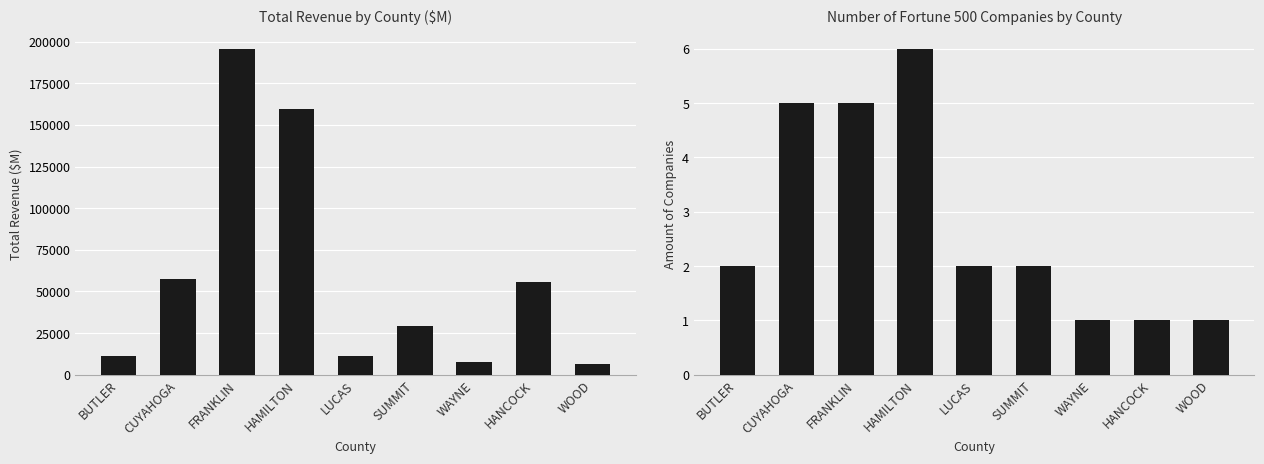

Which label corresponds to the largest value in the chart?

FRANKLIN